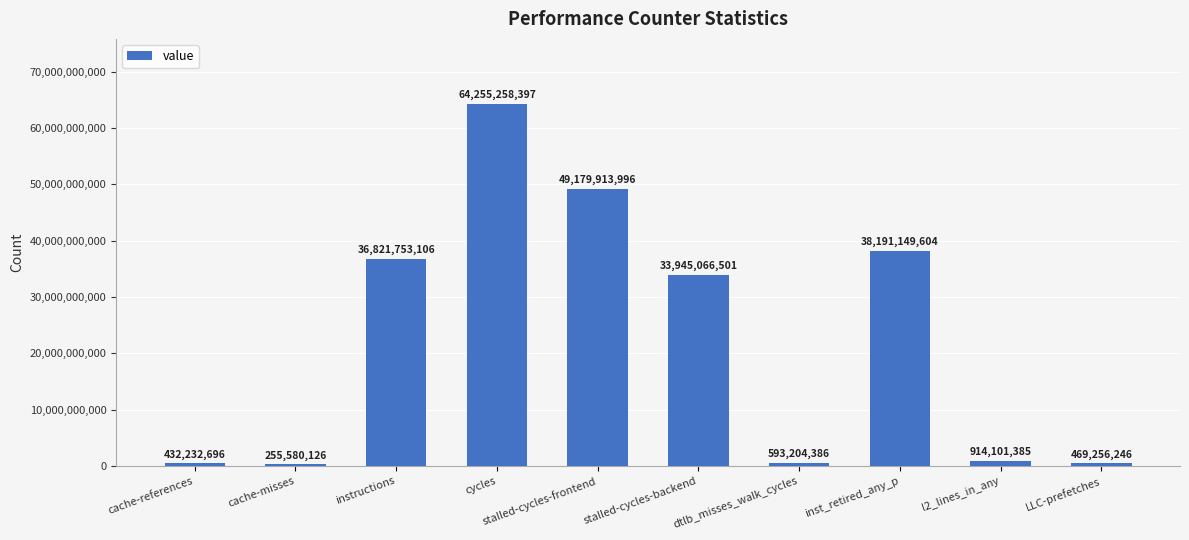

What is the difference between the values at LLC-prefetches and dtlb_misses_walk_cycles?

123948140